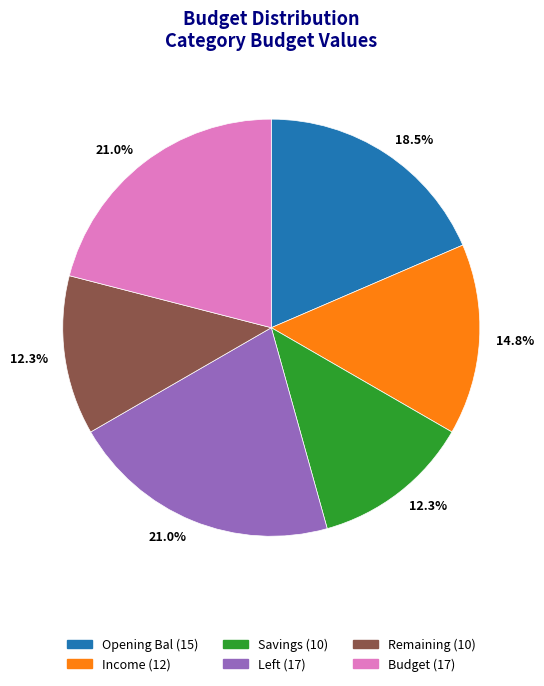

Does any single category account for the majority?

No